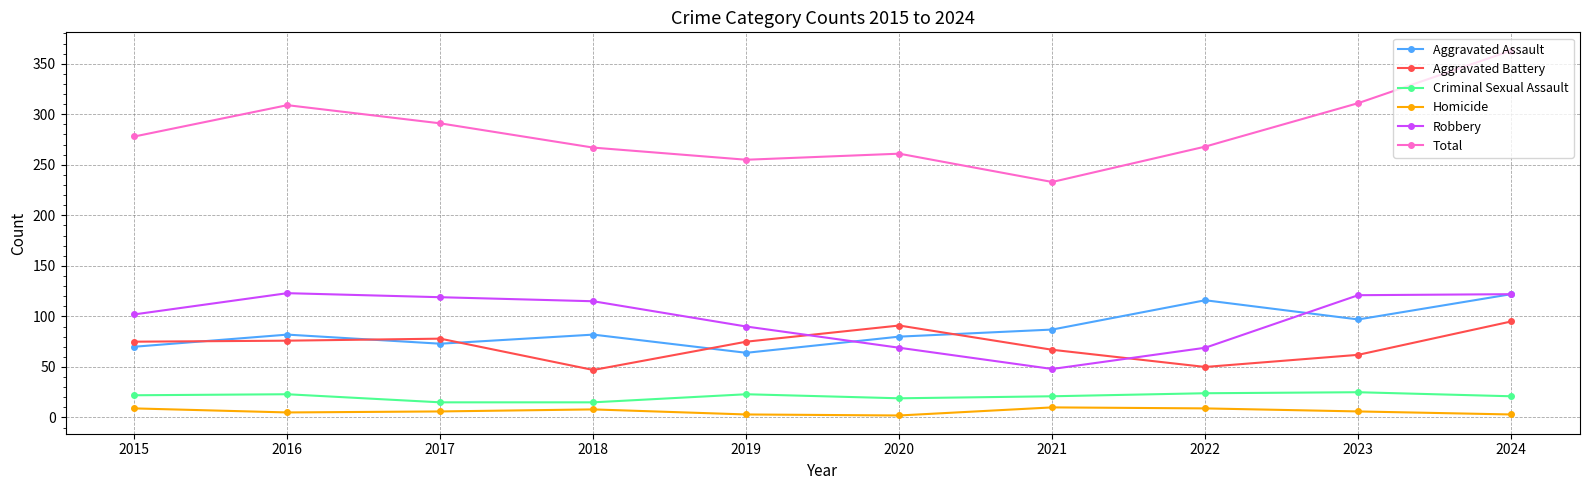

True or false: Total and Aggravated Assault intersect in this chart.

False